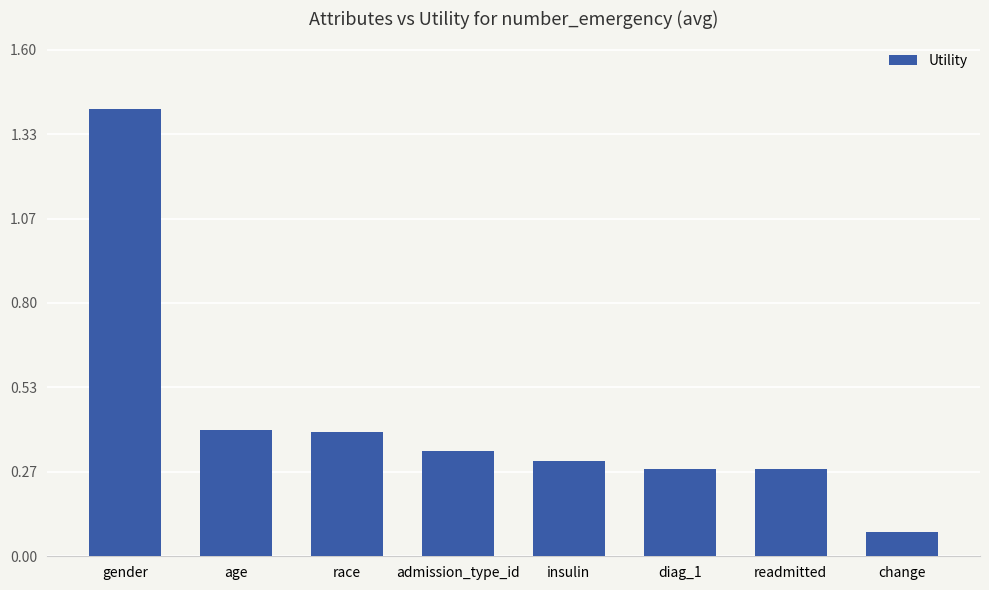

The chart shows a value of 2.1 at gender. True or false?

False